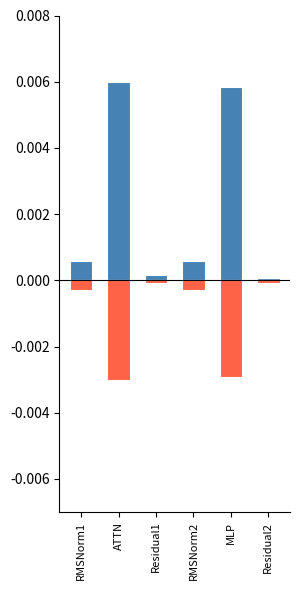

Which series changed the most between Residual1 and MLP?

fwd compute